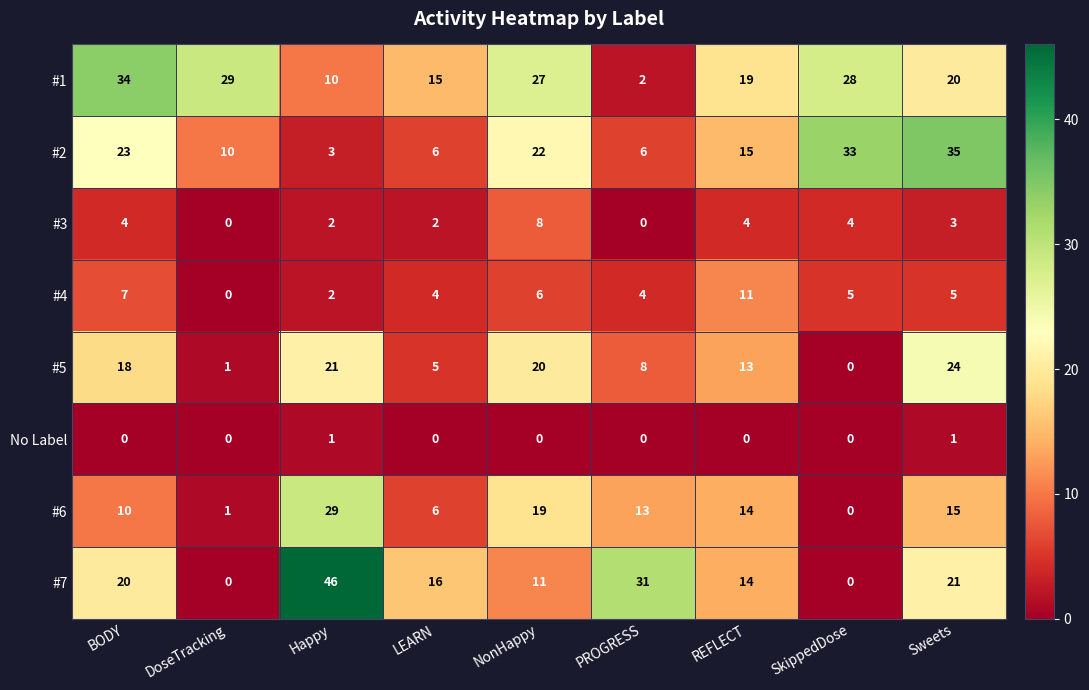

What is the difference between the #1 values at Happy and Sweets?

10